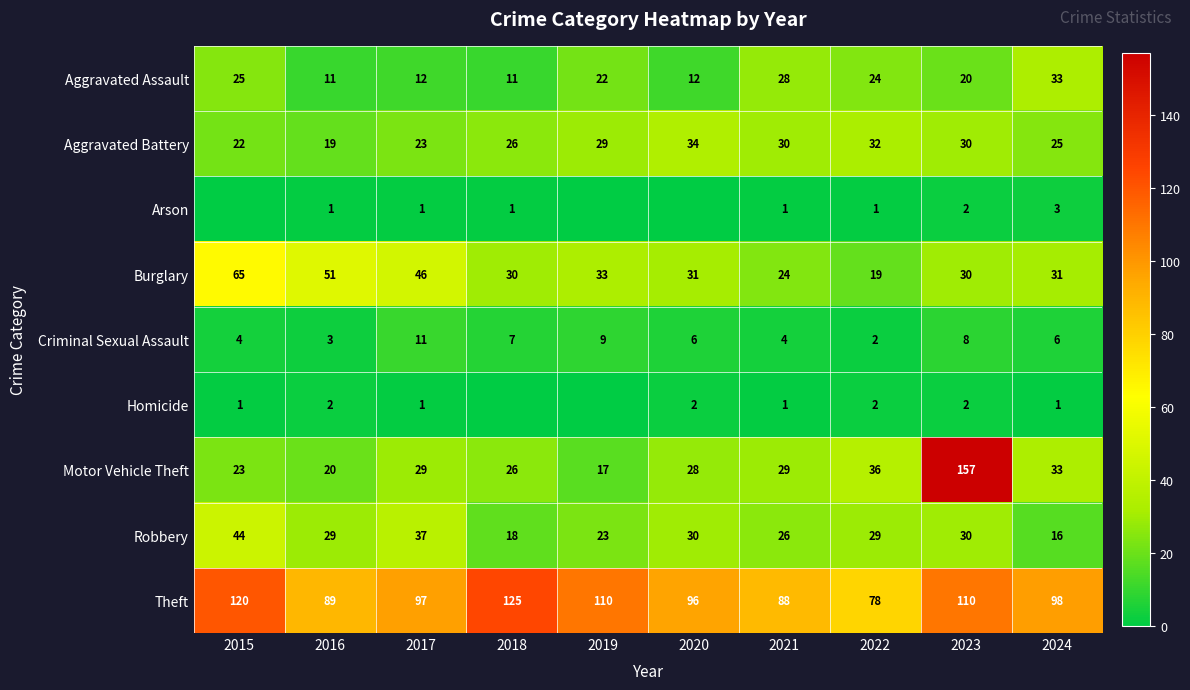

Where is Motor Vehicle Theft nearest to the value 87?

2022